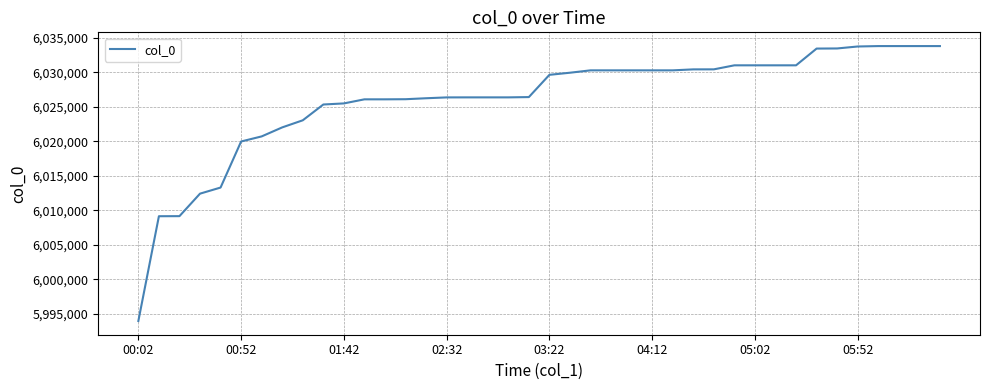

What is the maximum value shown in the chart?

6033814